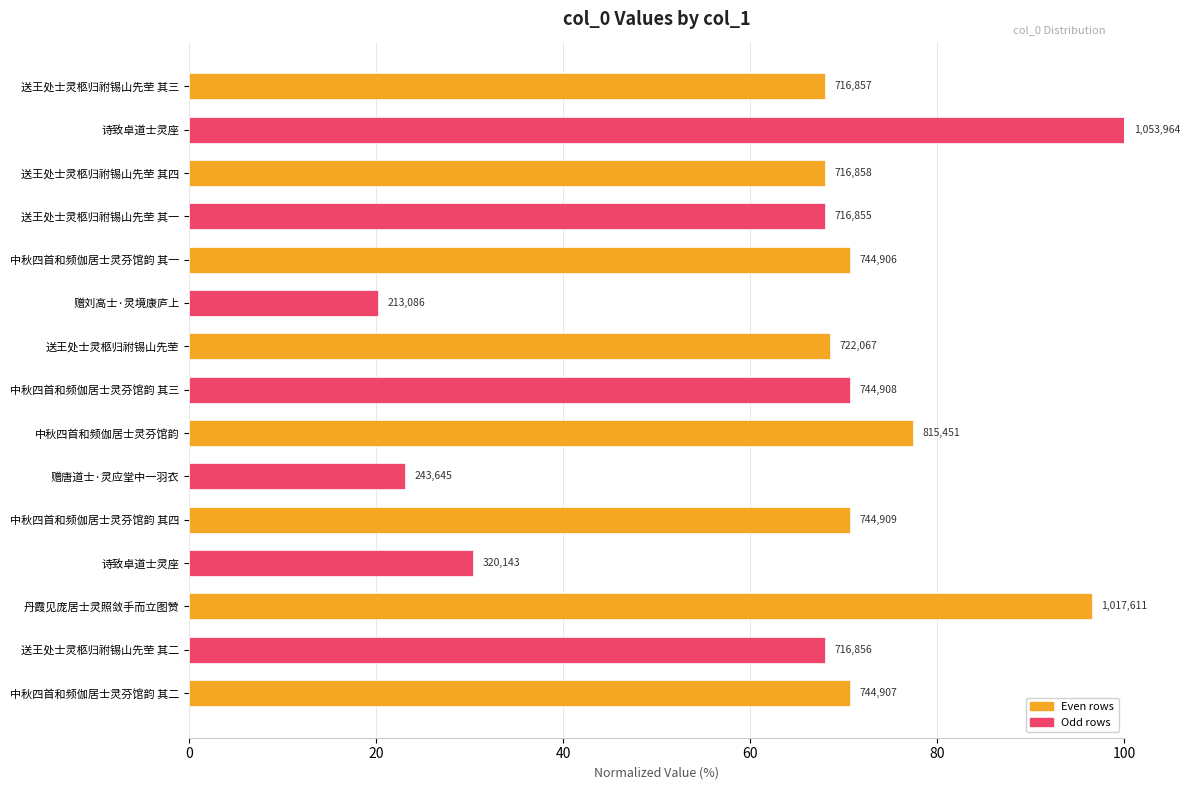

What is the greatest value displayed?

100.0